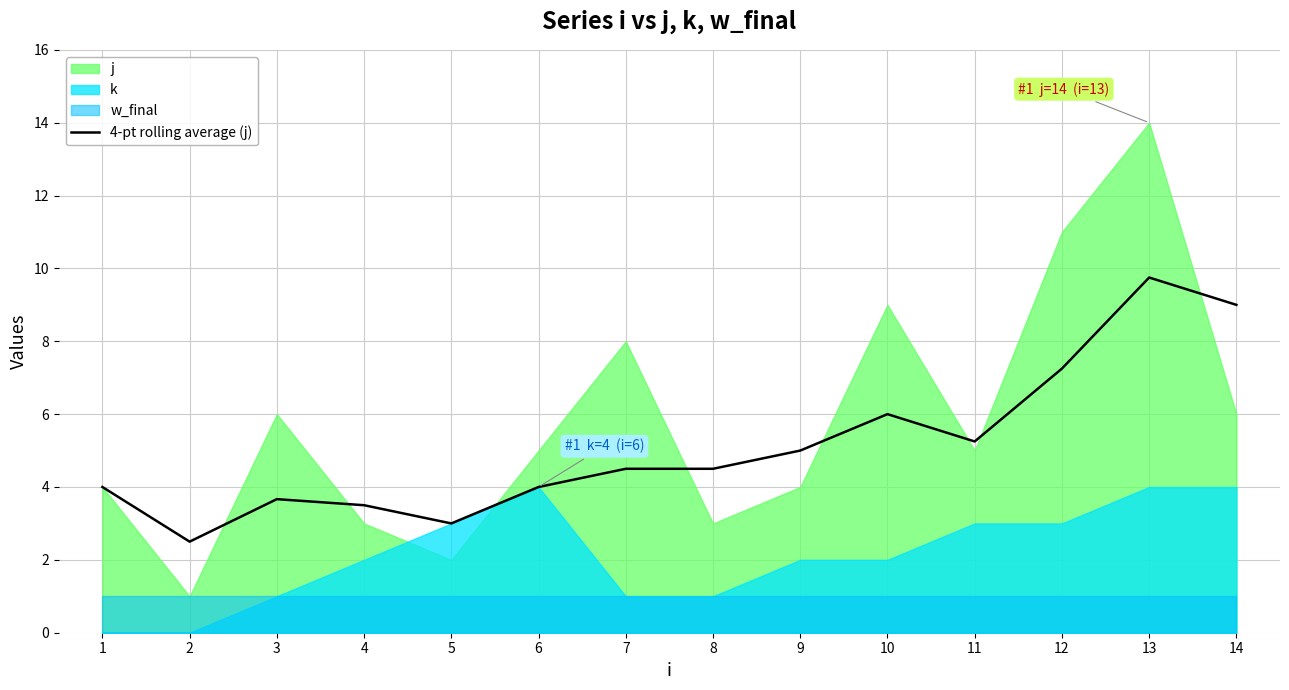

Between 12 and 7, which is larger?

12